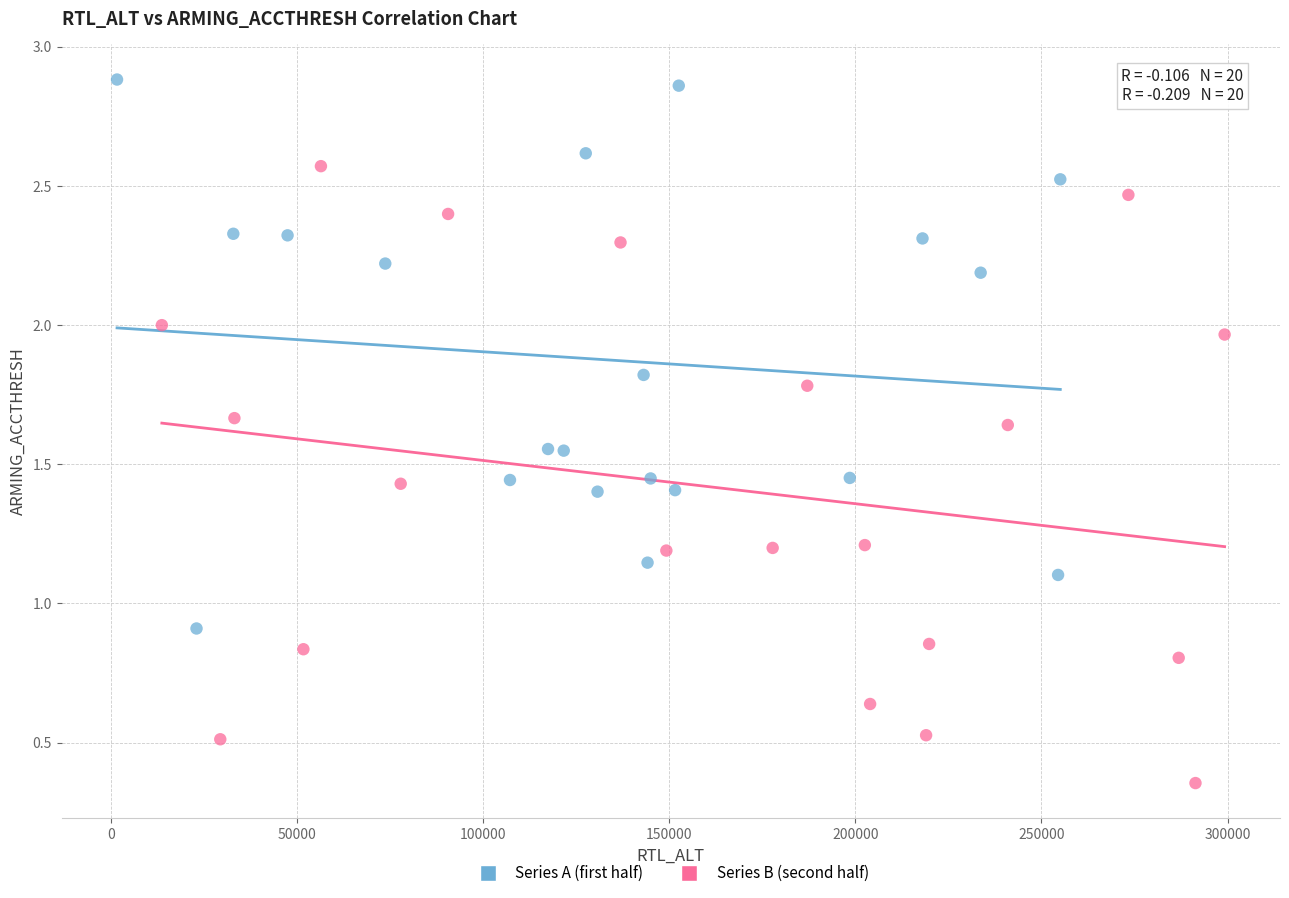

Which series reaches the minimum Y coordinate?

Series B (second half)